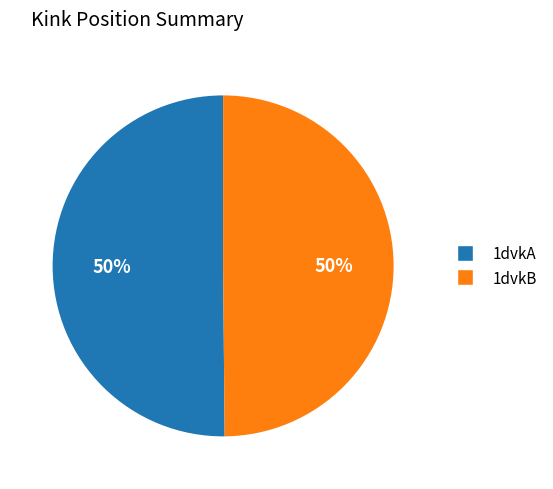

Is the sum of 1dvkA and 1dvkB greater than half?

Yes